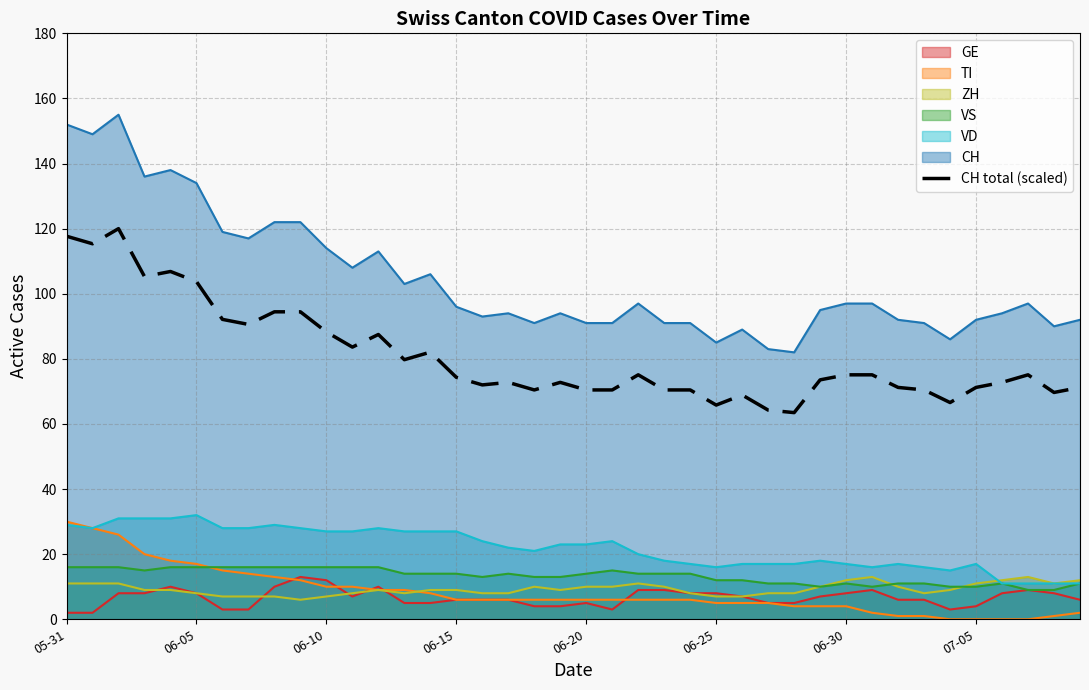

The TI series shows 5.0 at 06-25. True or false?

True